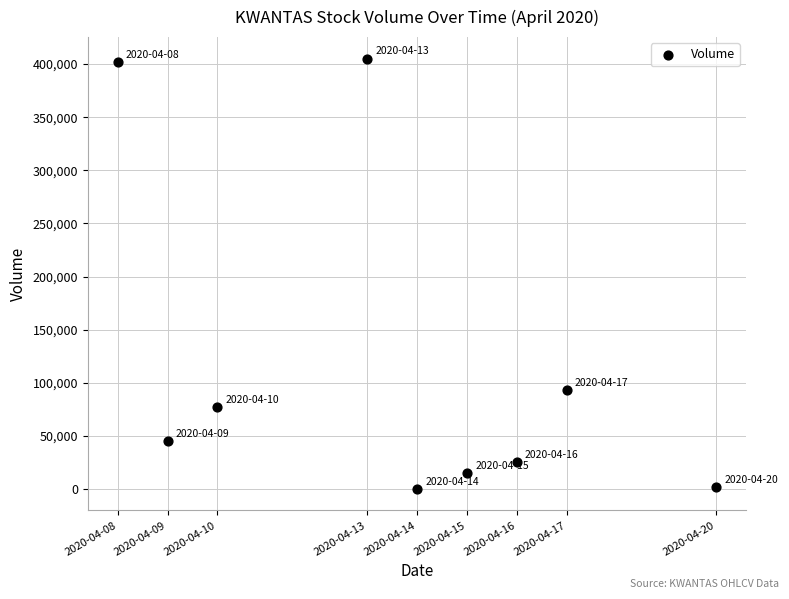

What is the average Y value?

118267